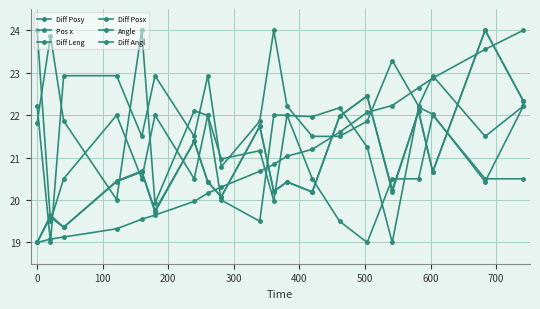

How many values in the Diff Angl series exceed 22?

11